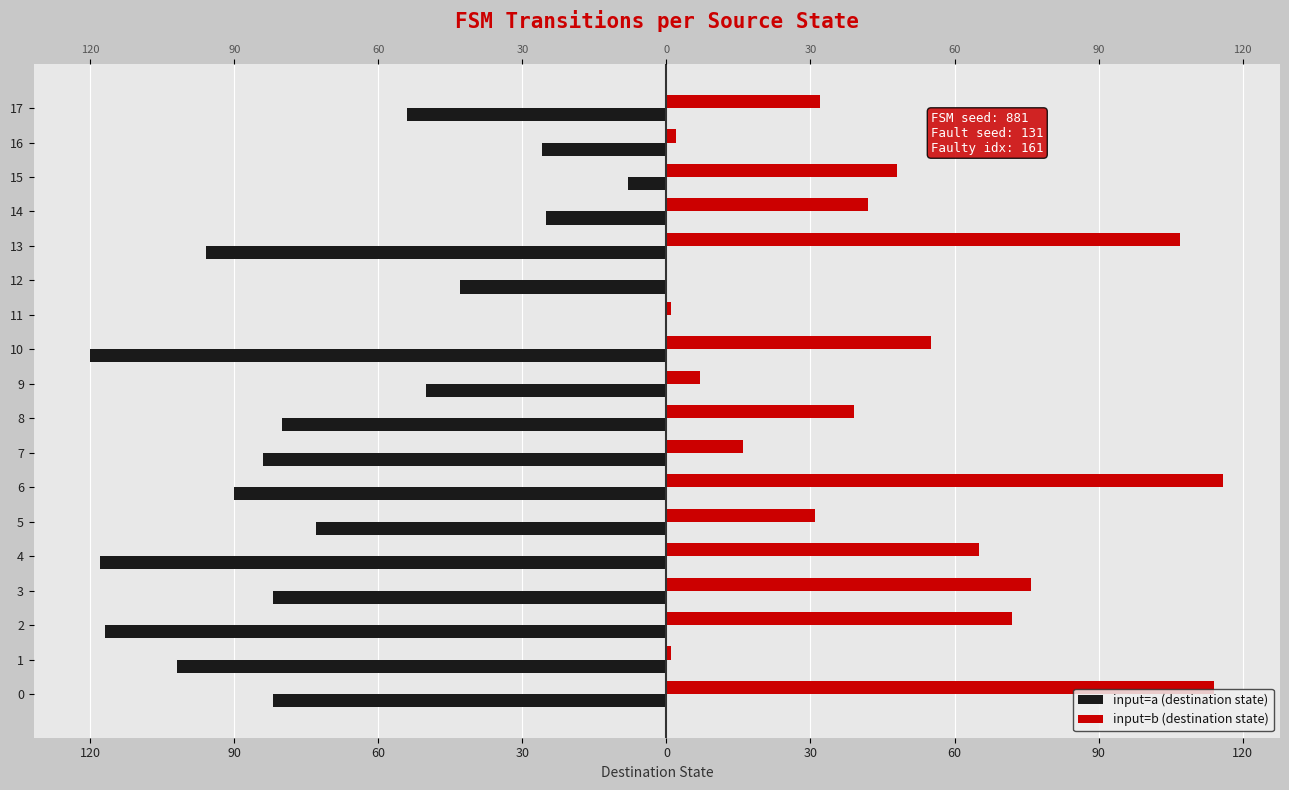

Is the value of input=b (destination state) at 4 greater than the value of input=a (destination state) at 6?

Yes